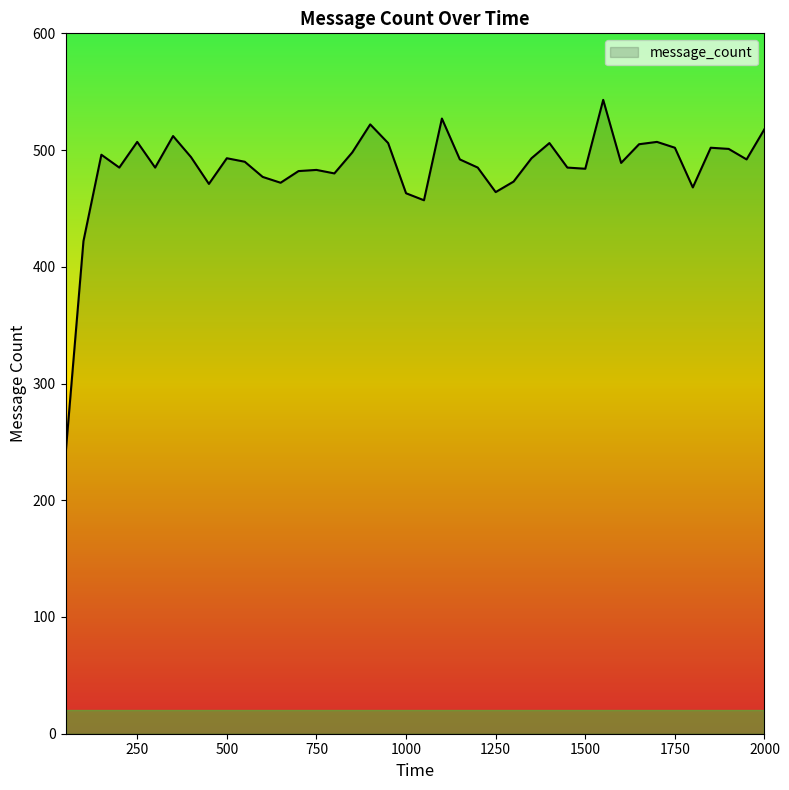

What is the minimum value shown in the chart?

239